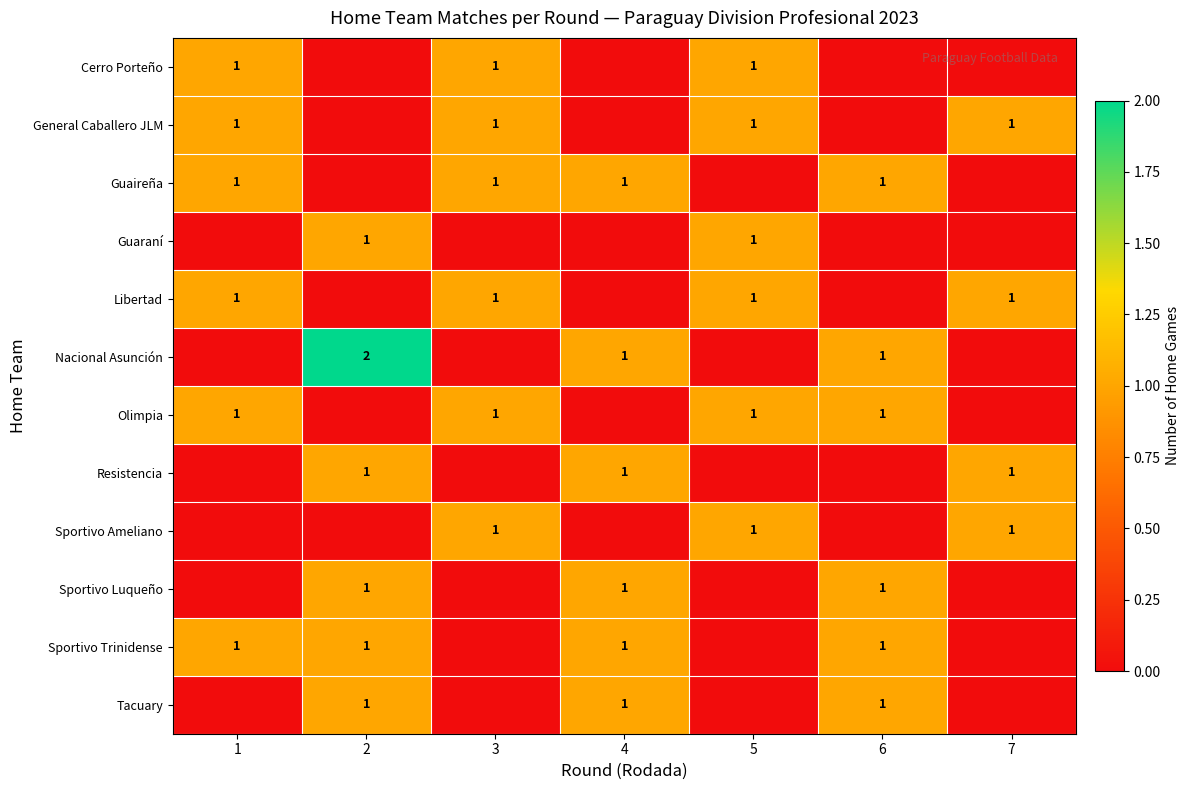

The value of Sportivo Ameliano at 2 is 0. True or false?

True